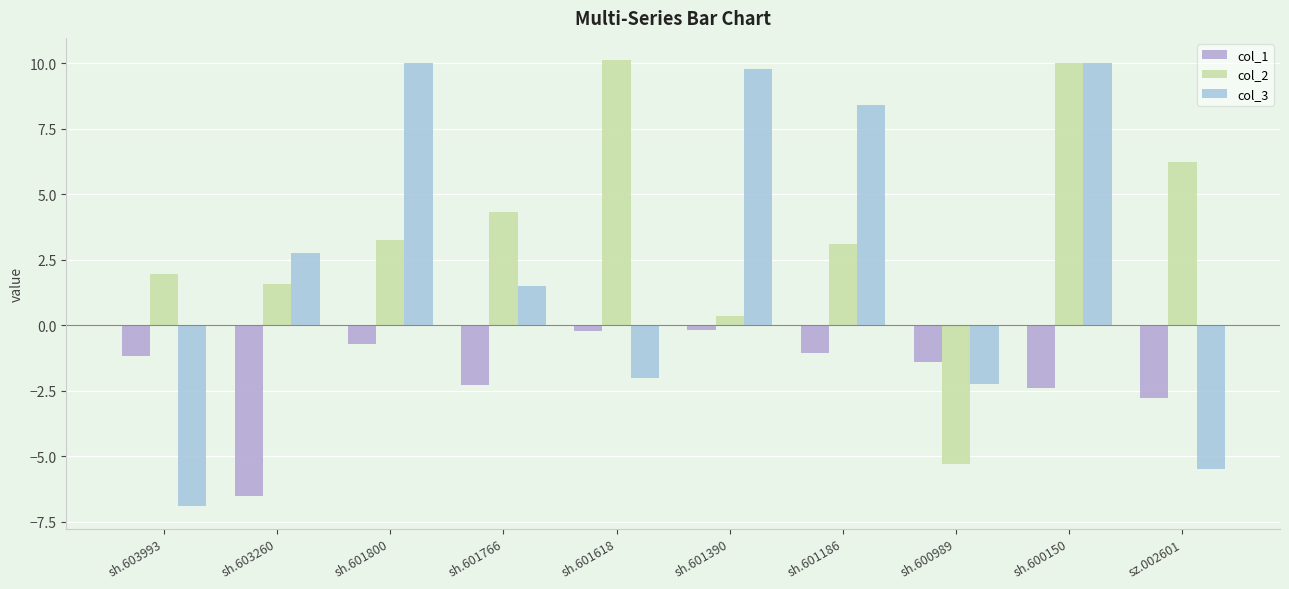

How many bars are there in total?

30